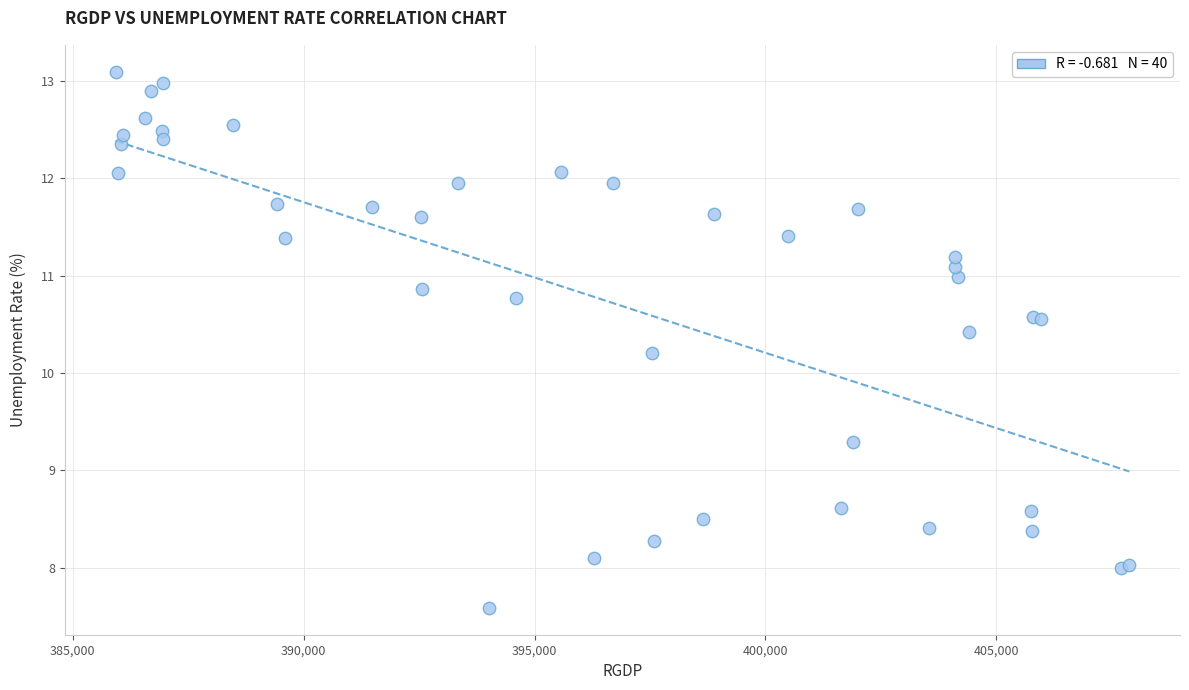

What Y value in the scatter plot is closest to 10?

10.2